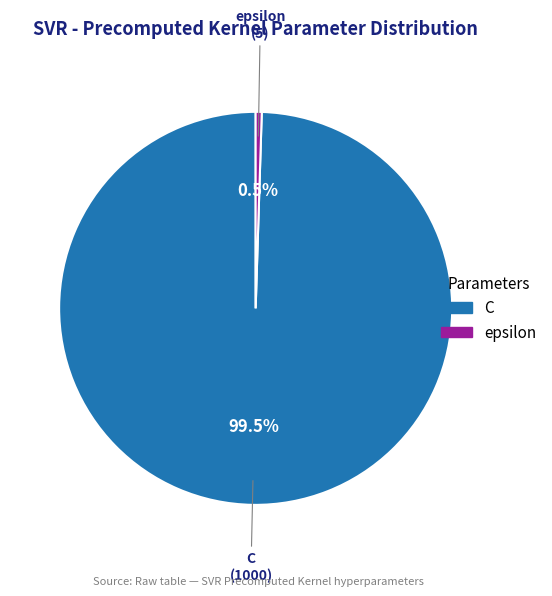

What portion of the pie excludes C?

0.5%